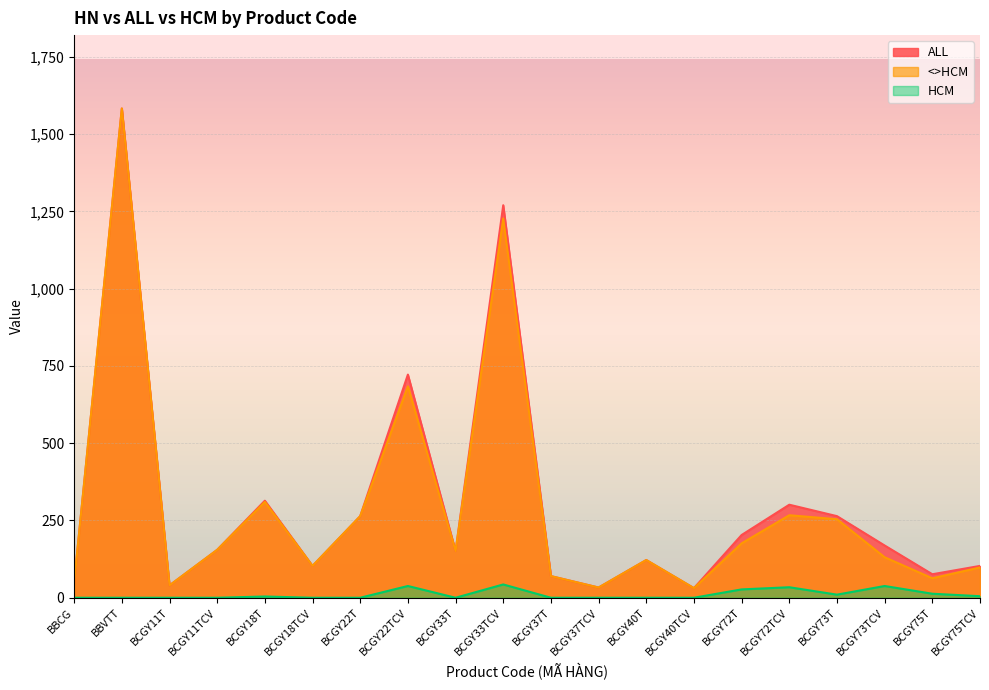

Between BCGY11TCV and BCGY73T, which series saw the biggest shift?

ALL